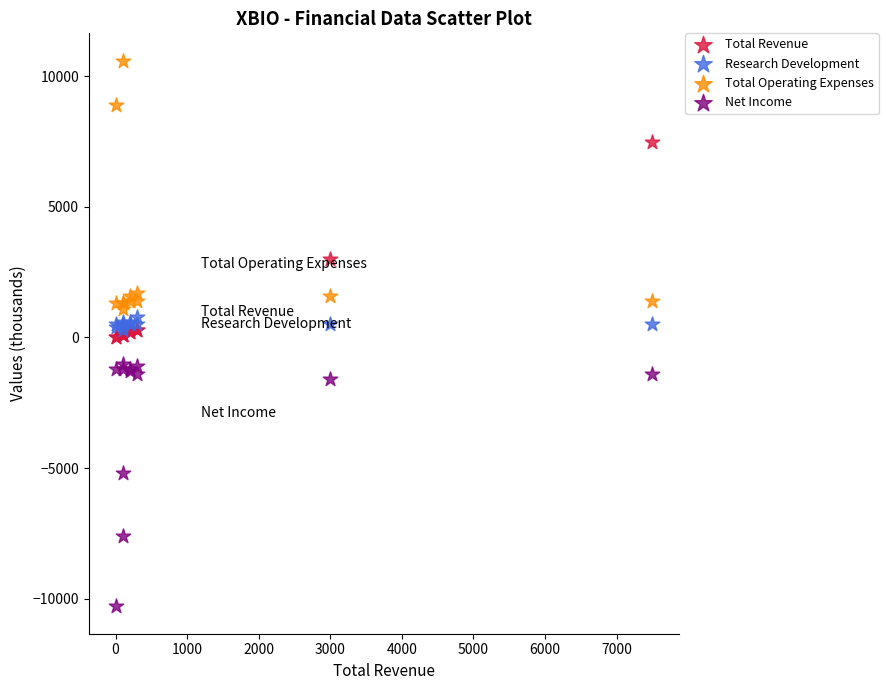

In the Net Income series, what Y value is closest to -5650?

-5200